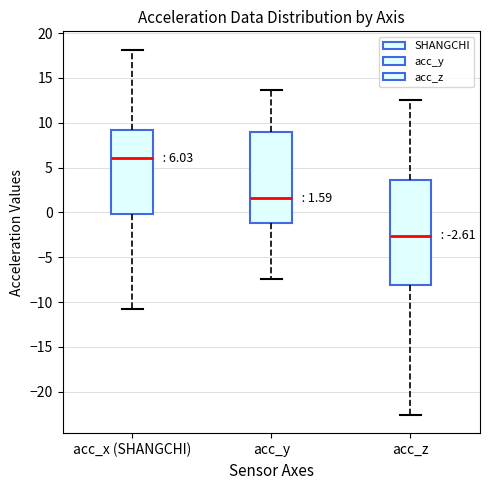

Comparing the boxes themselves (not the whiskers), which one is the tallest?

acc_z